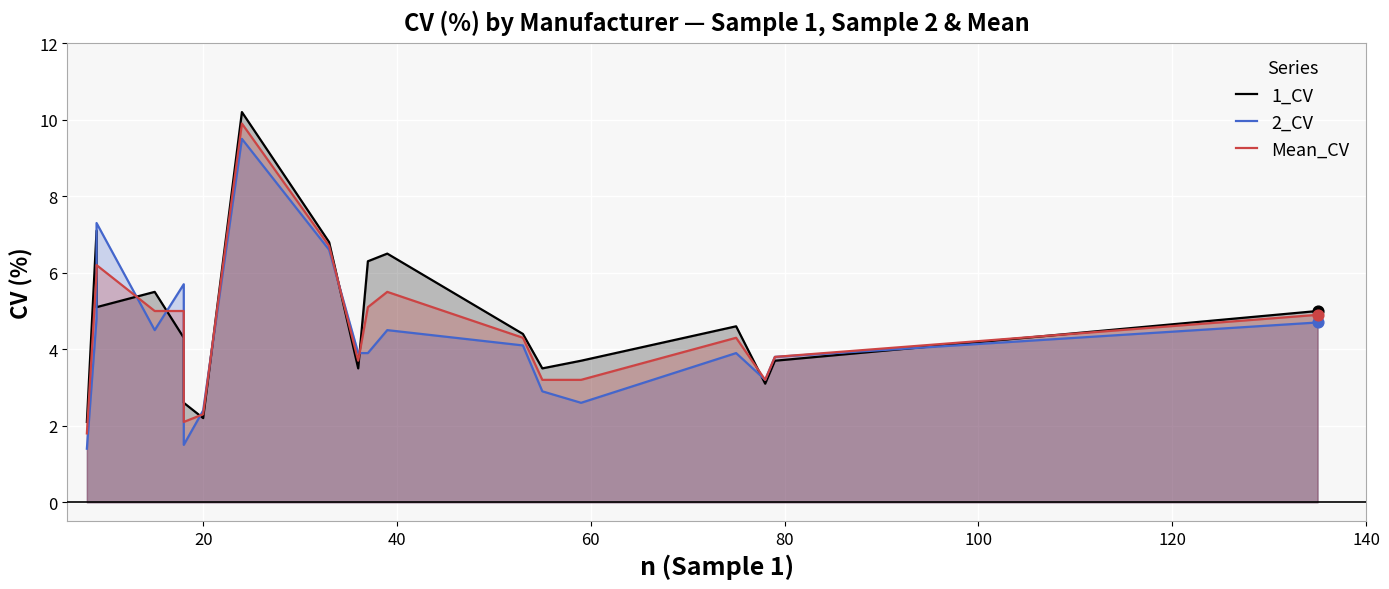

Which series contains the highest Y value?

1_CV